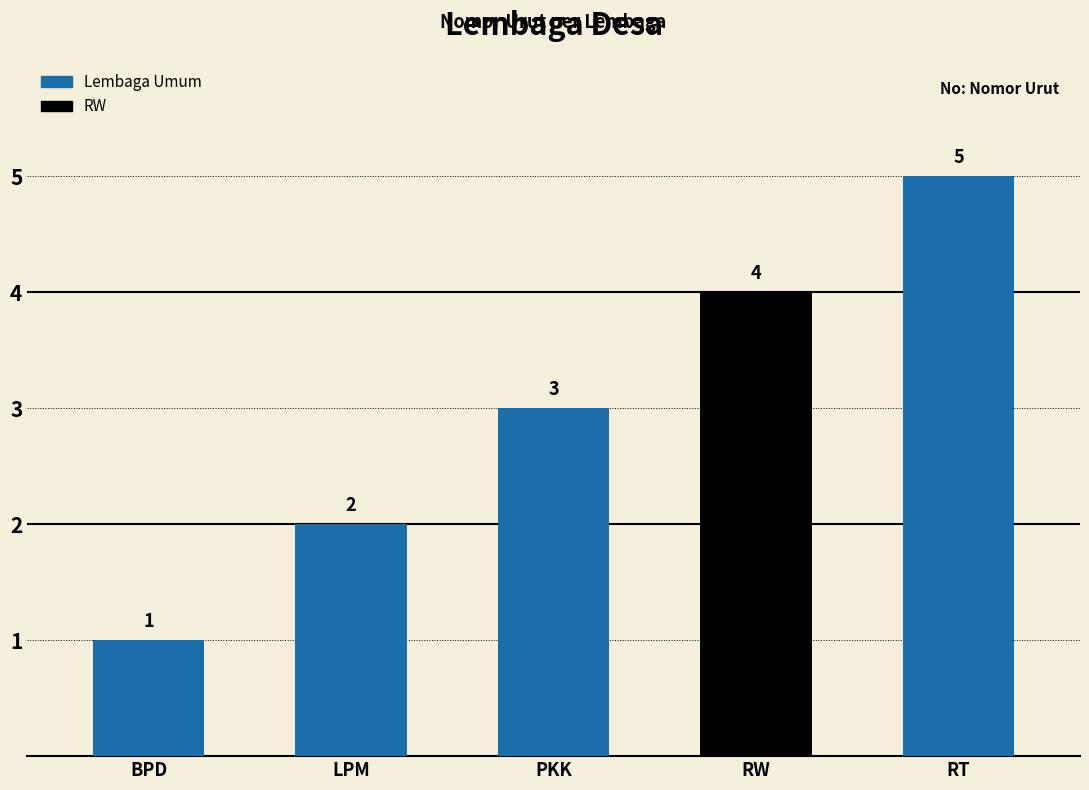

Is it true that the value at LPM is 2?

True